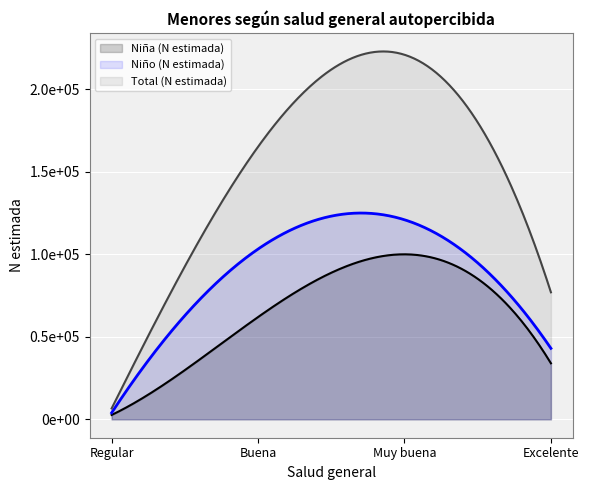

What is the sum of the Niña (N estimada) values at Buena and Regular?

64608